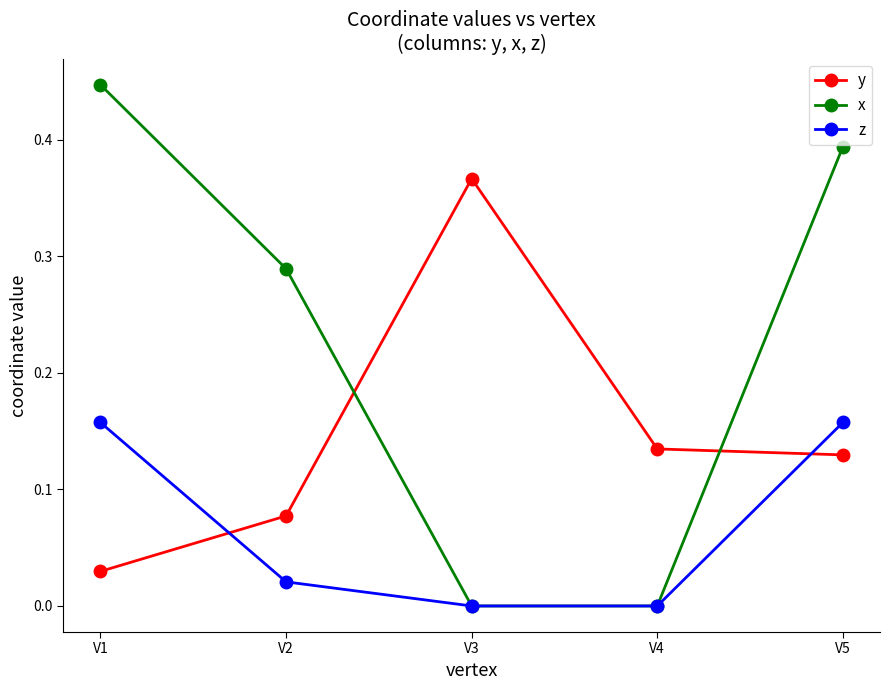

How many series are shown in this chart?

3